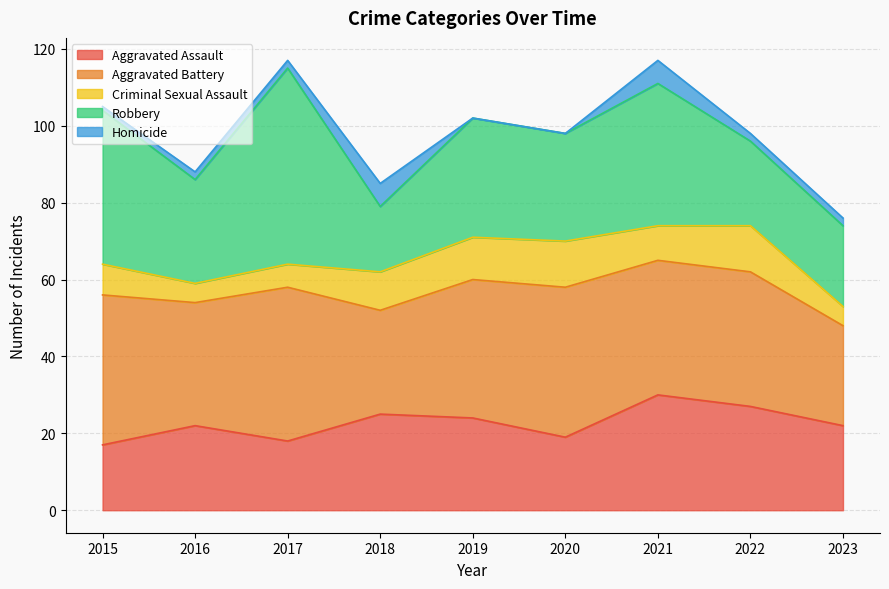

At which category does Robbery reach its first local peak?

2017